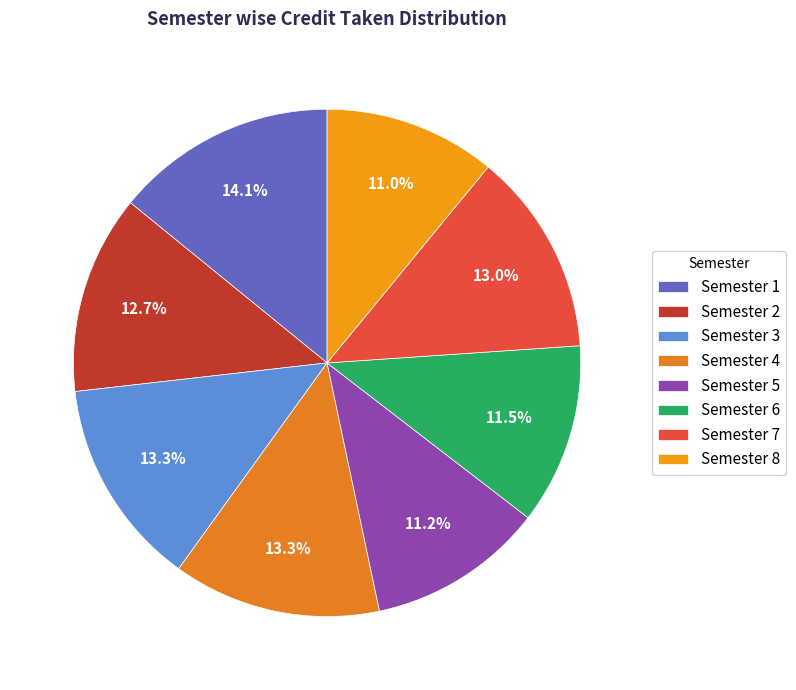

Is the sum of Semester 3 and Semester 2 greater than half?

No